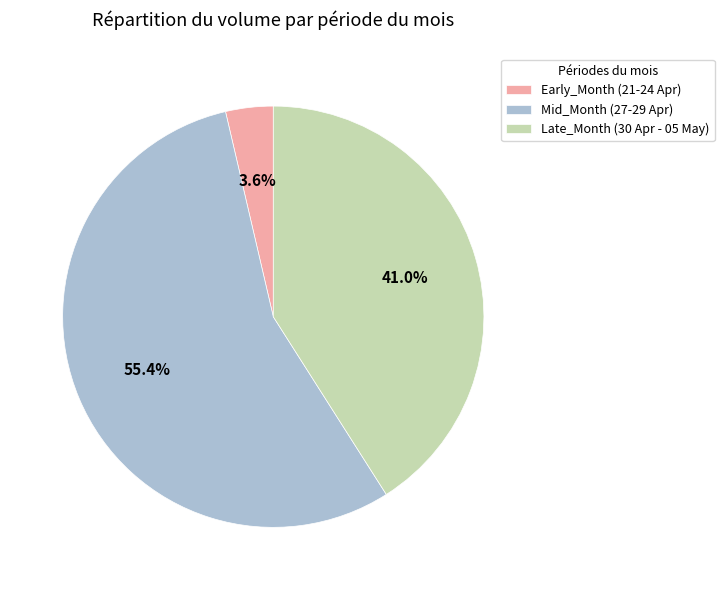

Is there any slice that represents more than half of the pie?

Yes